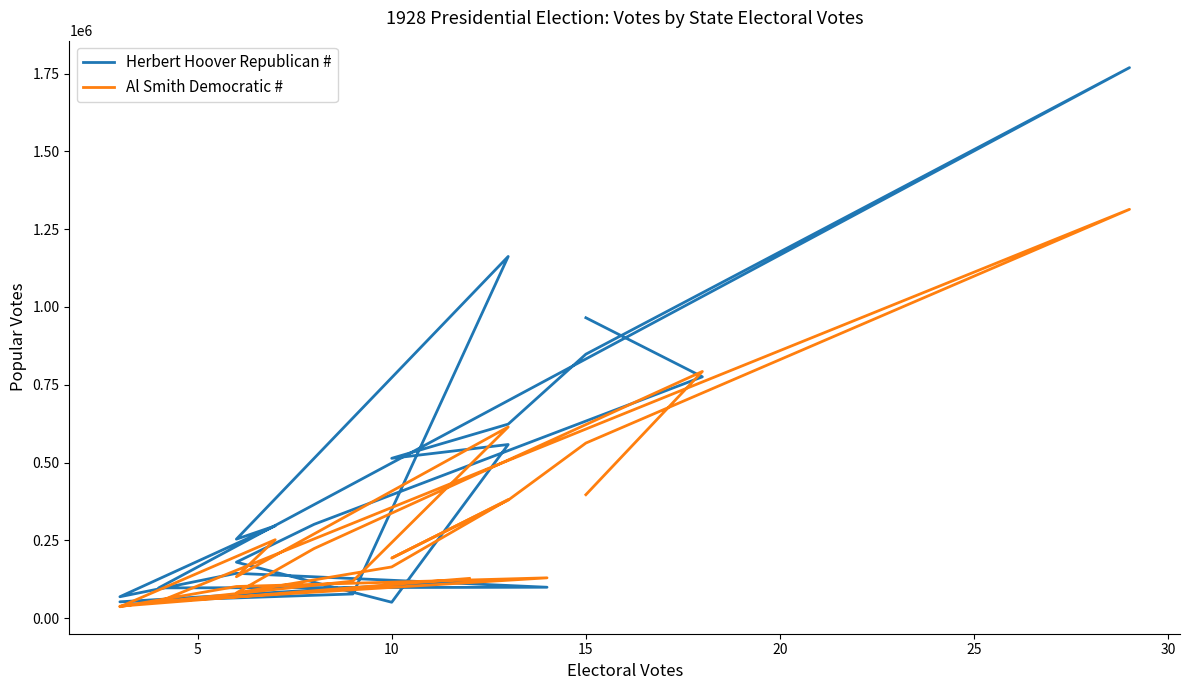

Between 10 and 15, which is larger?

15